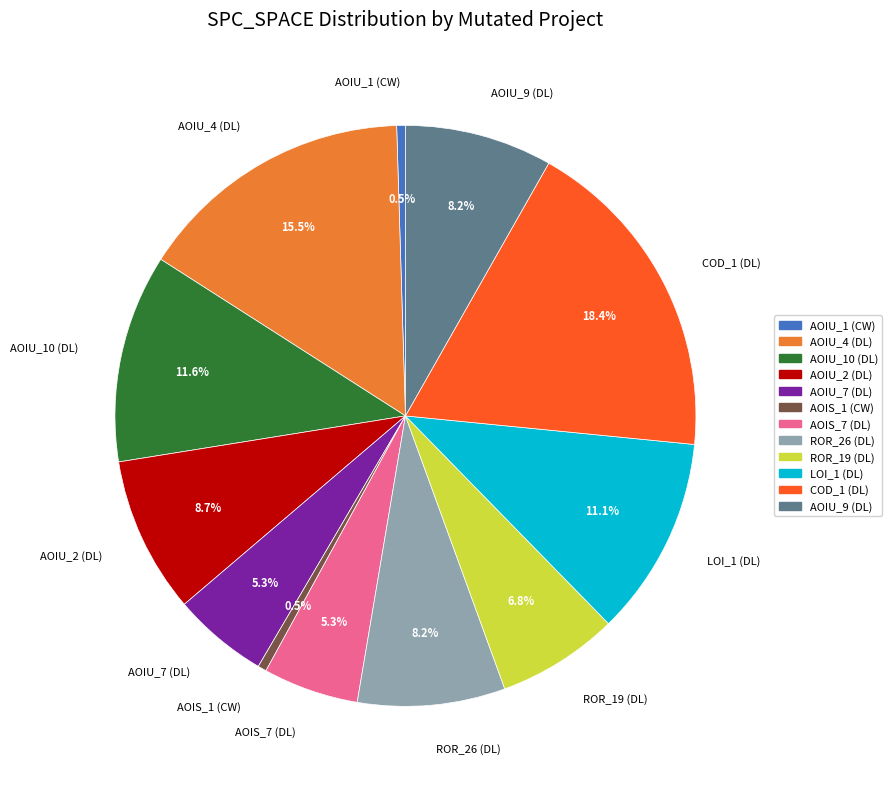

Between AOIU_10 (DL) and AOIU_9 (DL), which is larger?

AOIU_10 (DL)